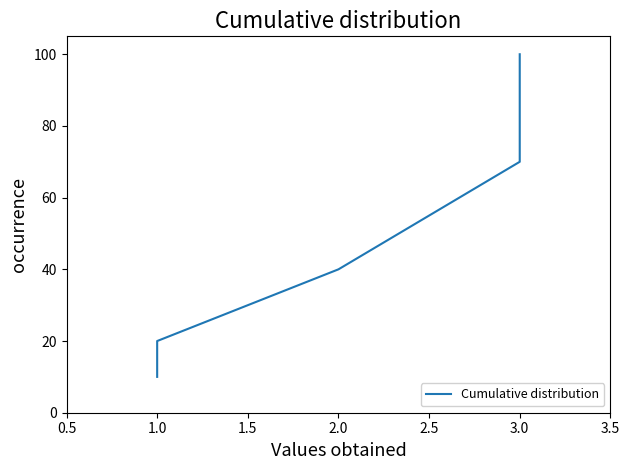

What is the change in value from 0.5 to 1.0?

+10